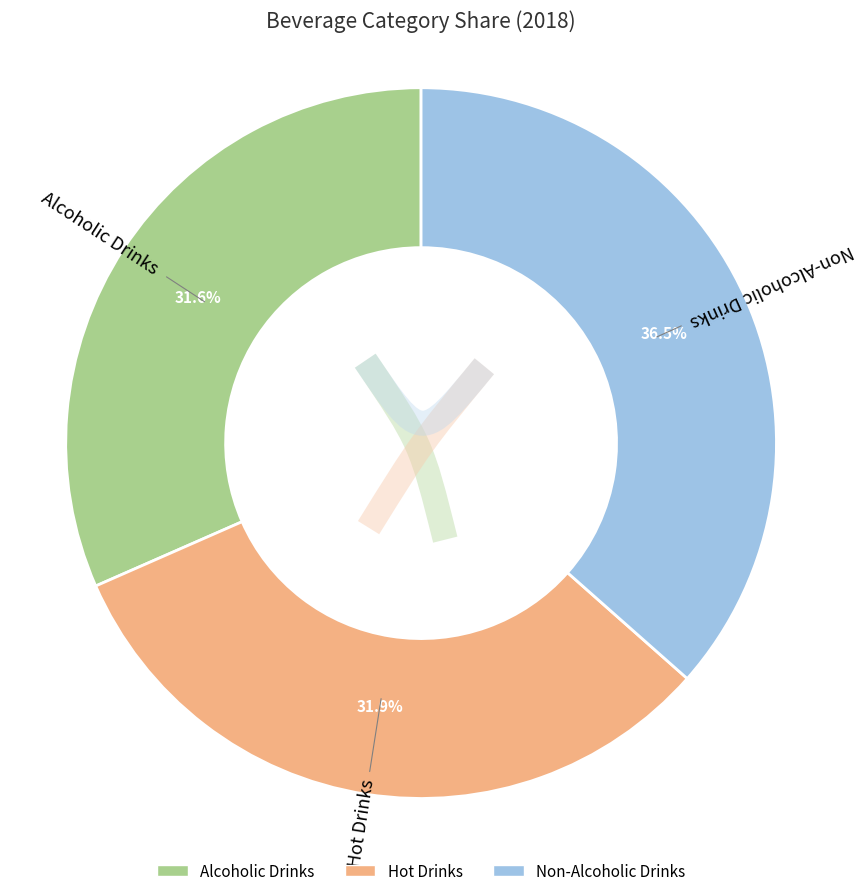

Which slice is the largest?

Non-Alcoholic Drinks